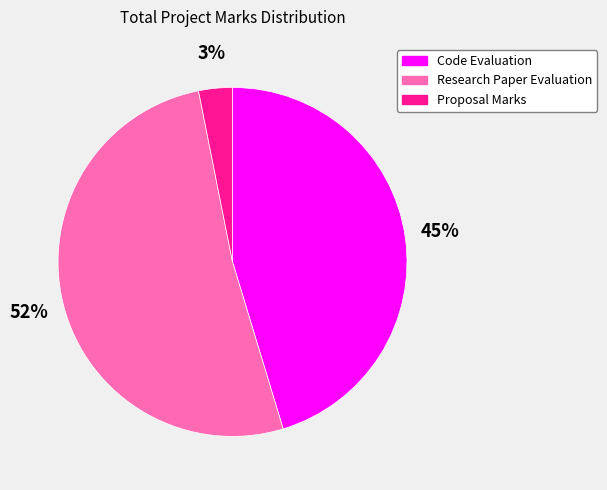

To the nearest percent, what portion does Proposal Marks represent?

3%